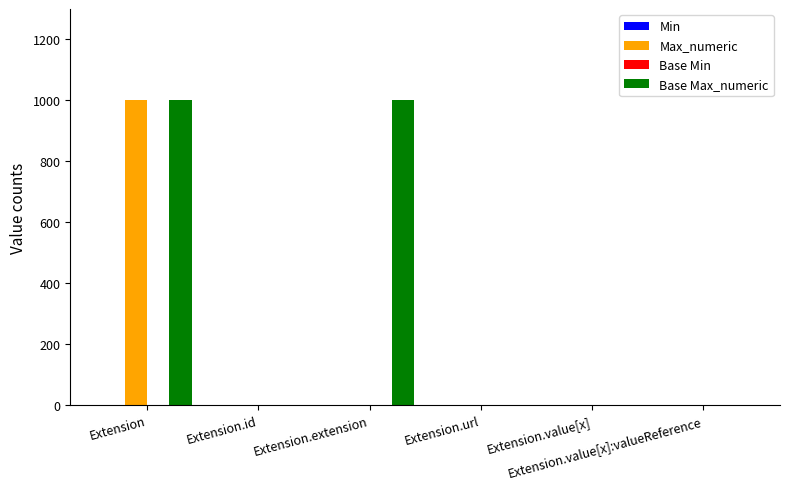

True or false: Base Max_numeric has a value of 561 at Extension.extension.

False